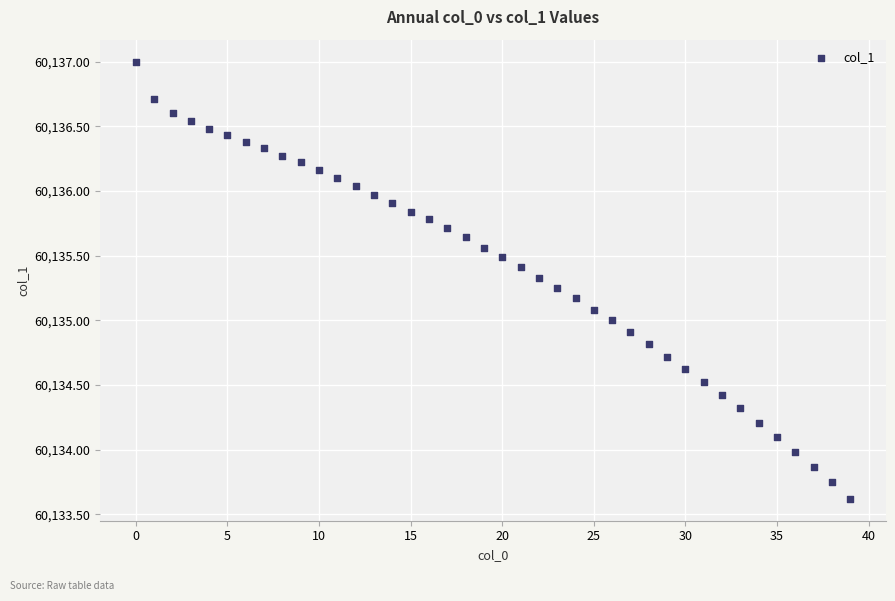

What is the range of Y values (max minus min)?

3.4